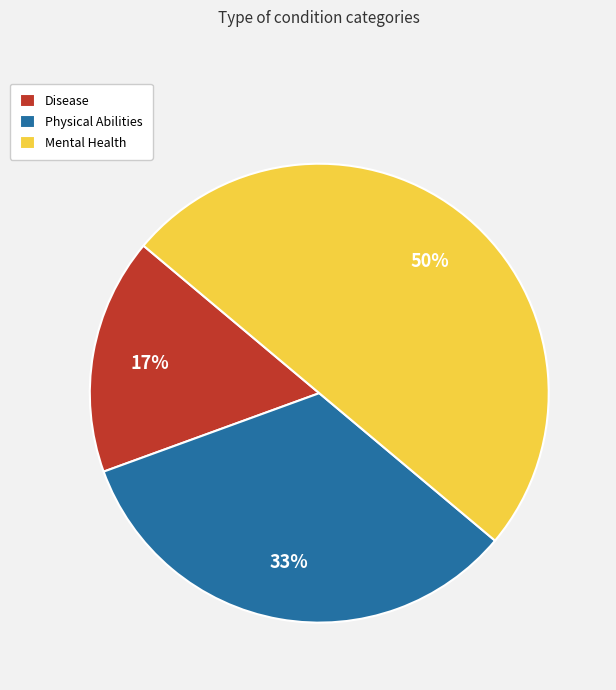

Is Physical Abilities the majority of the pie?

No